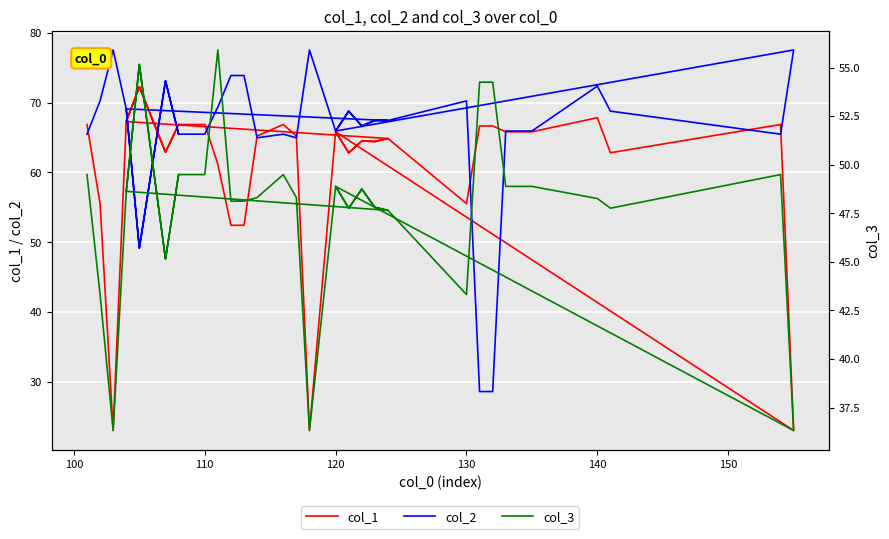

What is the maximum value shown in the chart?

77.6